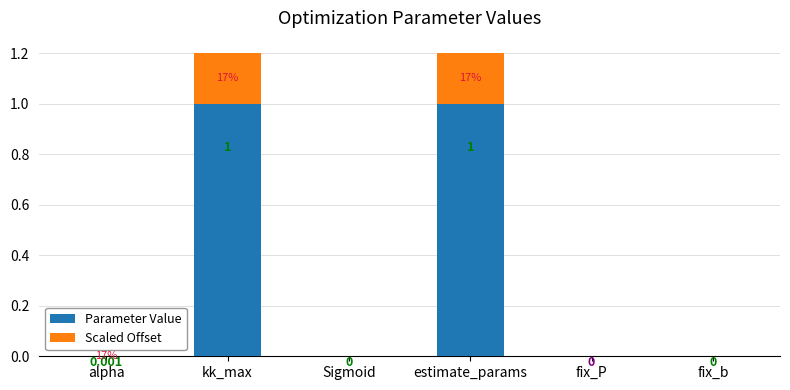

How many data points does each series have?

6